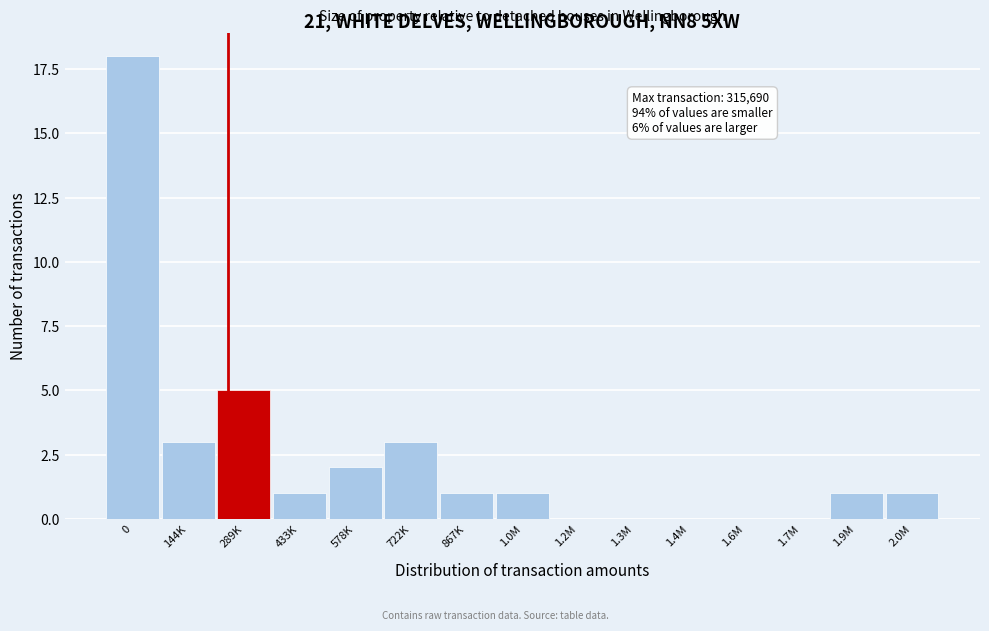

Reading left to right, list all the values displayed in this chart.

0=18	144K=3	289K=5	433K=1	578K=2	722K=3	867K=1	1.0M=1	1.2M=0	1.3M=0	1.4M=0	1.6M=0	1.7M=0	1.9M=1	2.0M=1